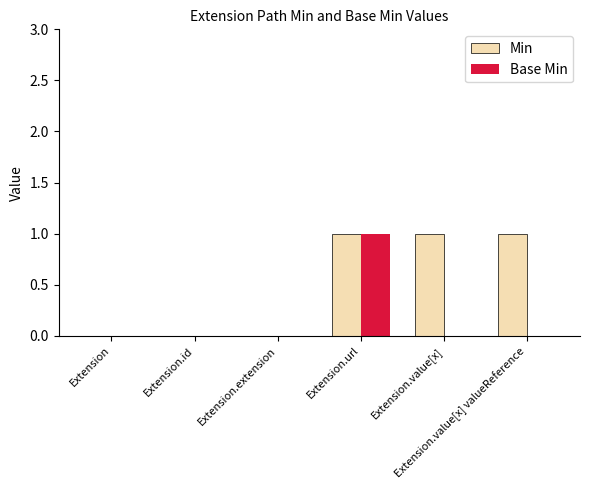

Which series has the largest total across all categories?

Min